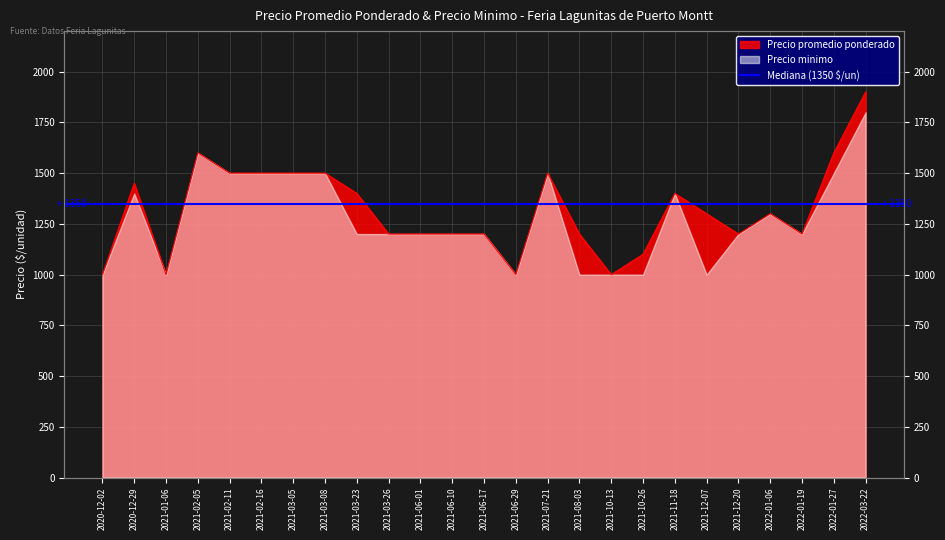

The value at 2021-08-03 is 434. True or false?

False